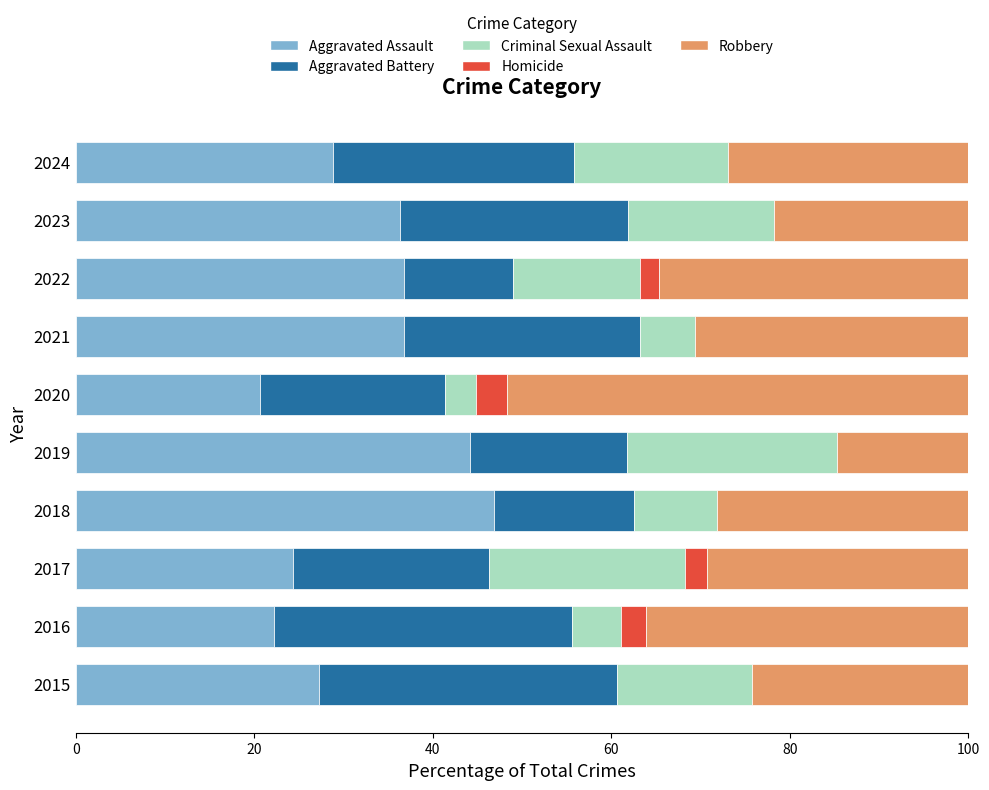

What is the sum of all Aggravated Assault values?

324.2